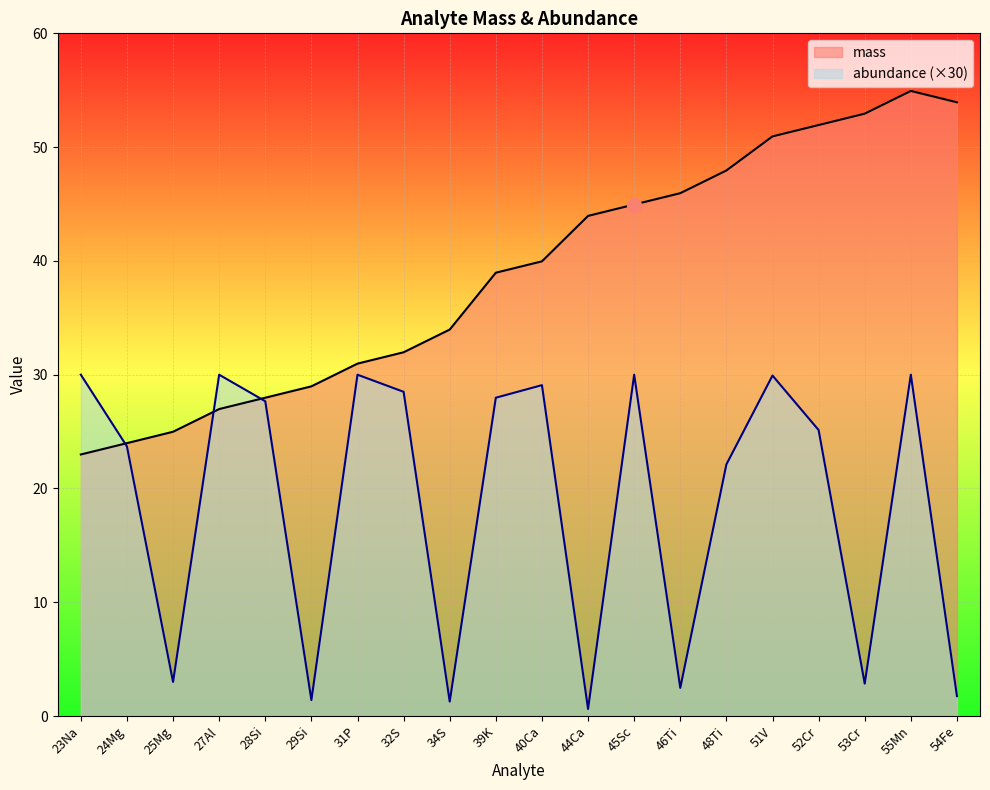

After their last crossing, which series has the higher values: abundance or mass?

mass